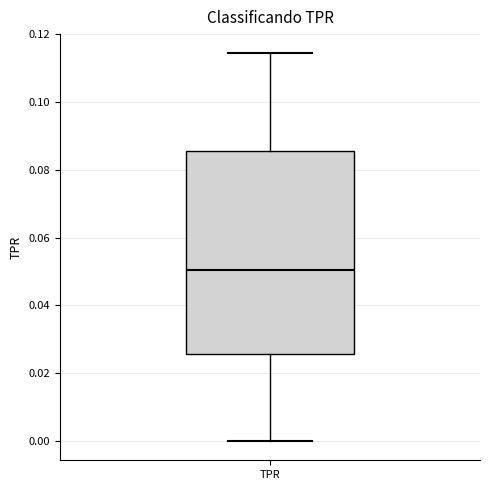

Transcribe this box plot: give where the median line is, the range the box spans, and where the two whiskers end, as read against the y-axis. The values are not printed on the chart, so give them approximately, as read against the axis.

median 0.050, box 0.026 to 0.086, whiskers 0.000 to 0.114